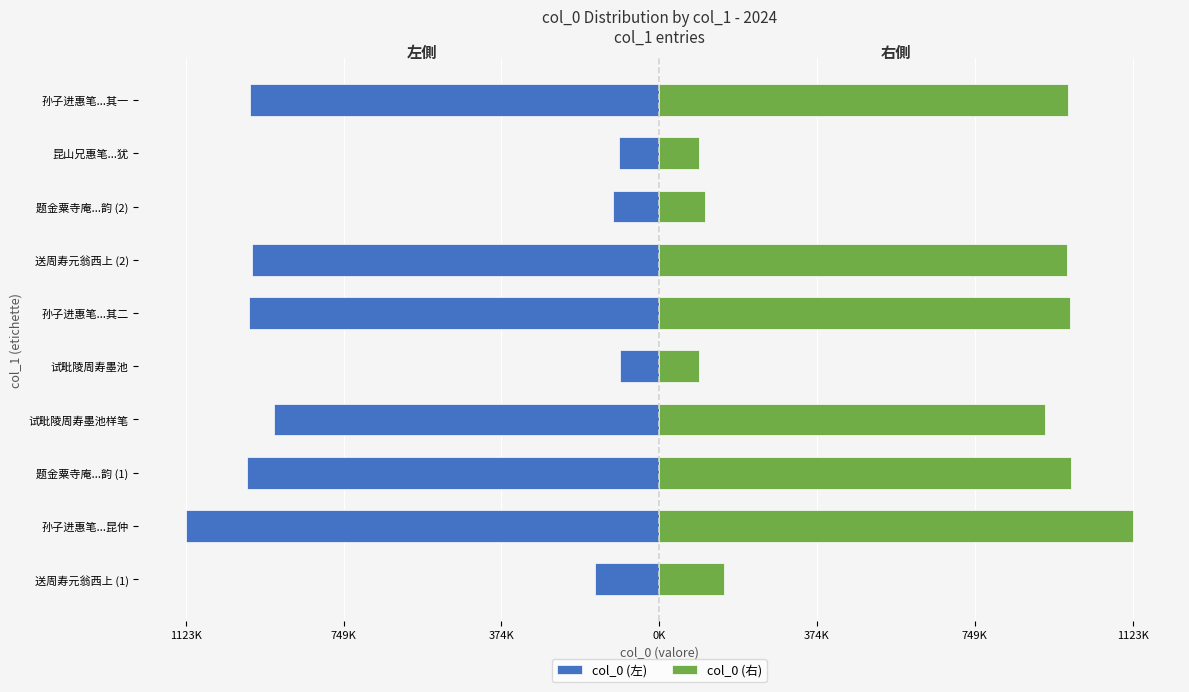

What are all the series names shown in the legend?

col_0 (左), col_0 (右)